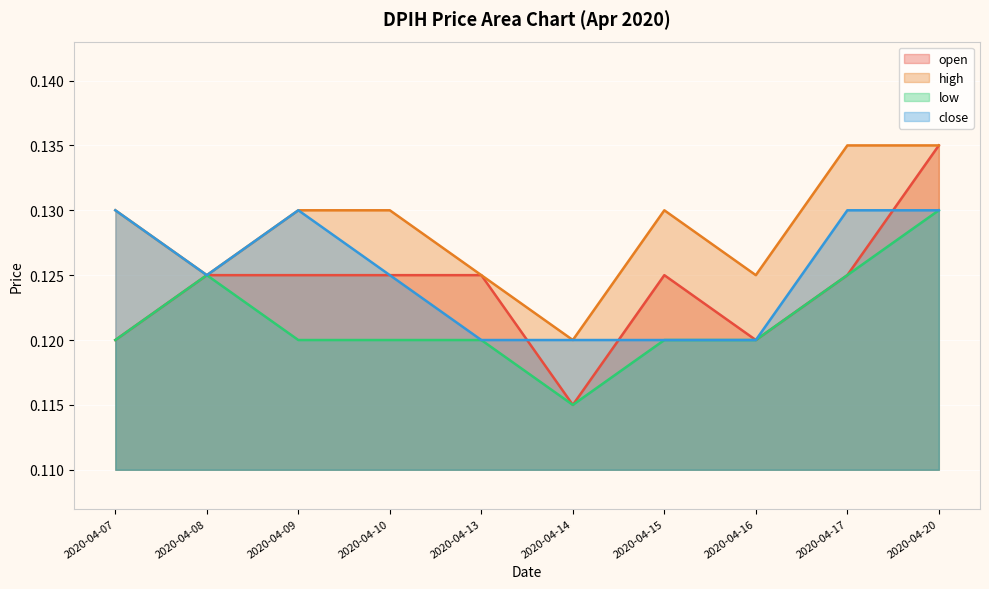

What is the sum of the low values at 2020-04-20 and 2020-04-16?

0.2